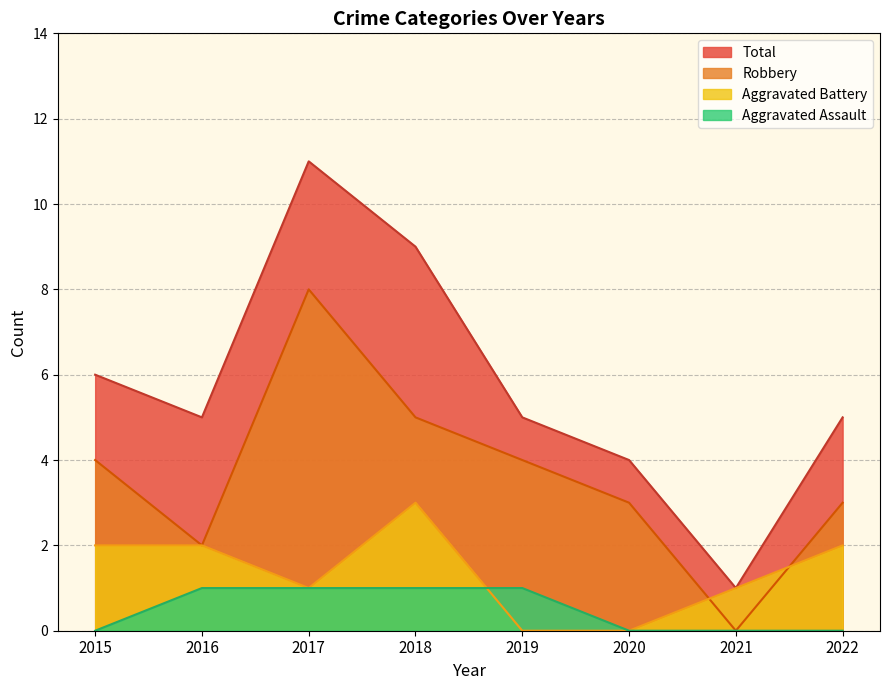

Does the chart have visible grid lines?

Yes